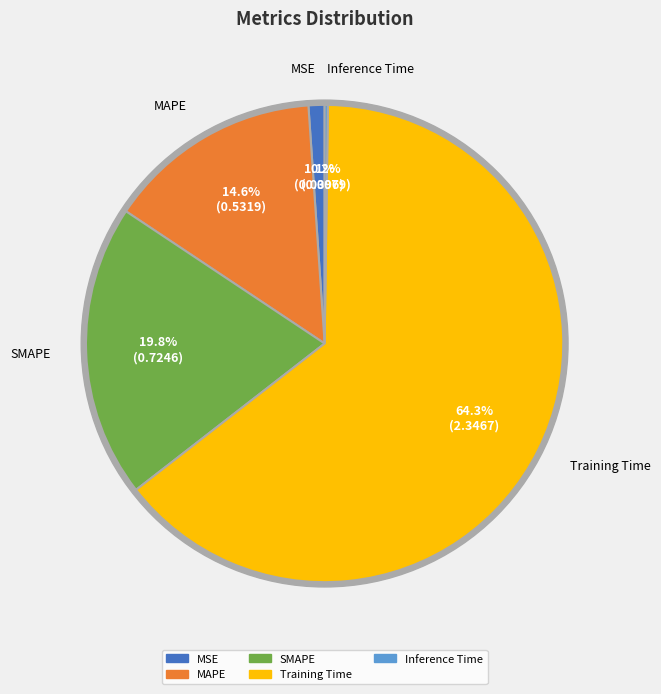

True or false: SMAPE accounts for 20% of the total.

True